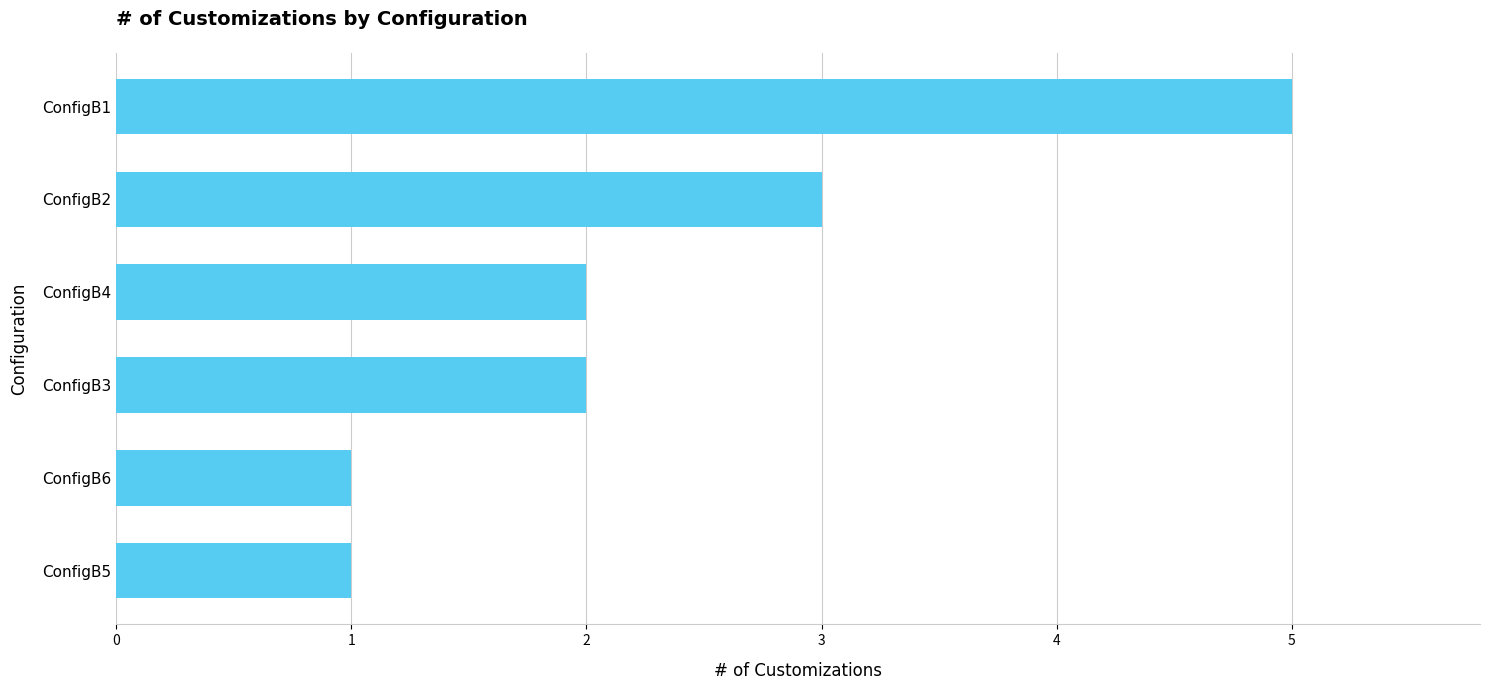

Which has a higher value, ConfigB3 or ConfigB2?

ConfigB2